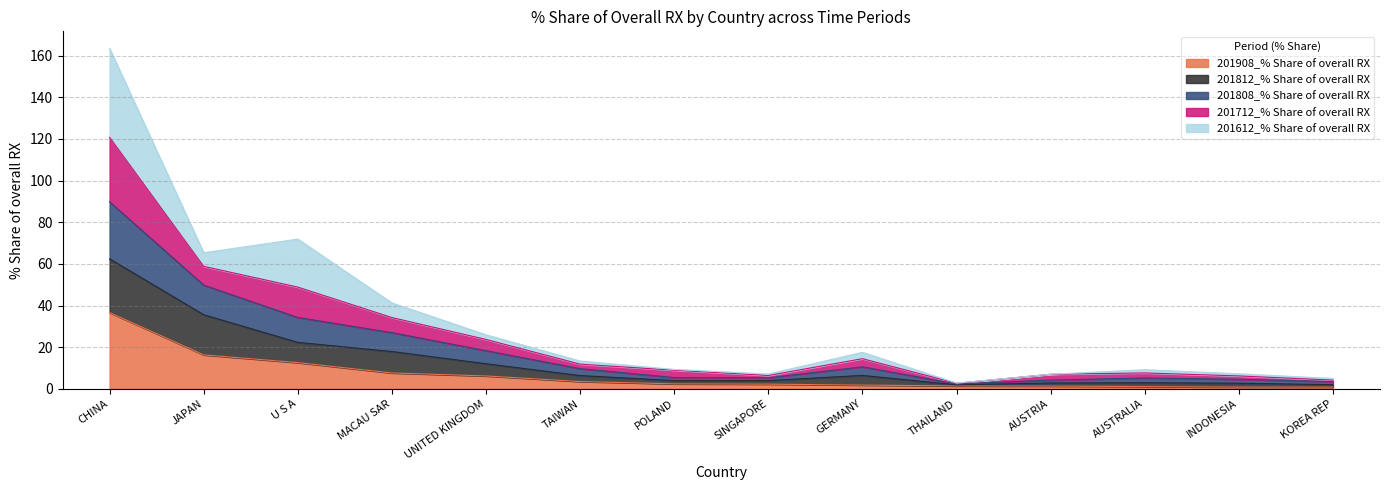

What is the highest value of the 201908_% Share of overall RX series?

36.6